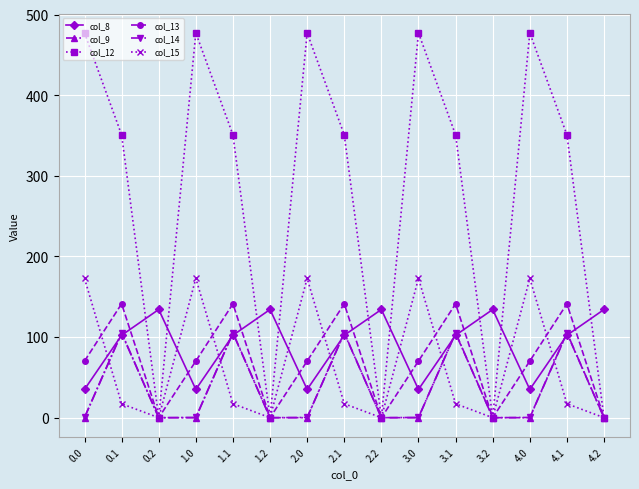

Which series has the widest spread of values?

col_12